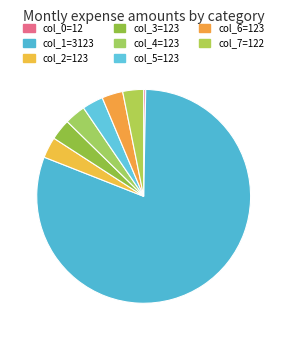

How many slices are in this pie chart?

8